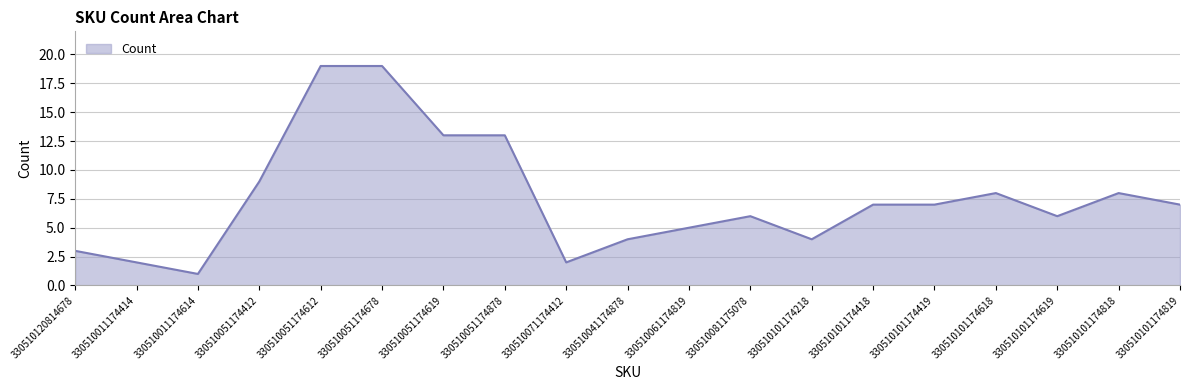

What position from the right is 330510051174612?

15